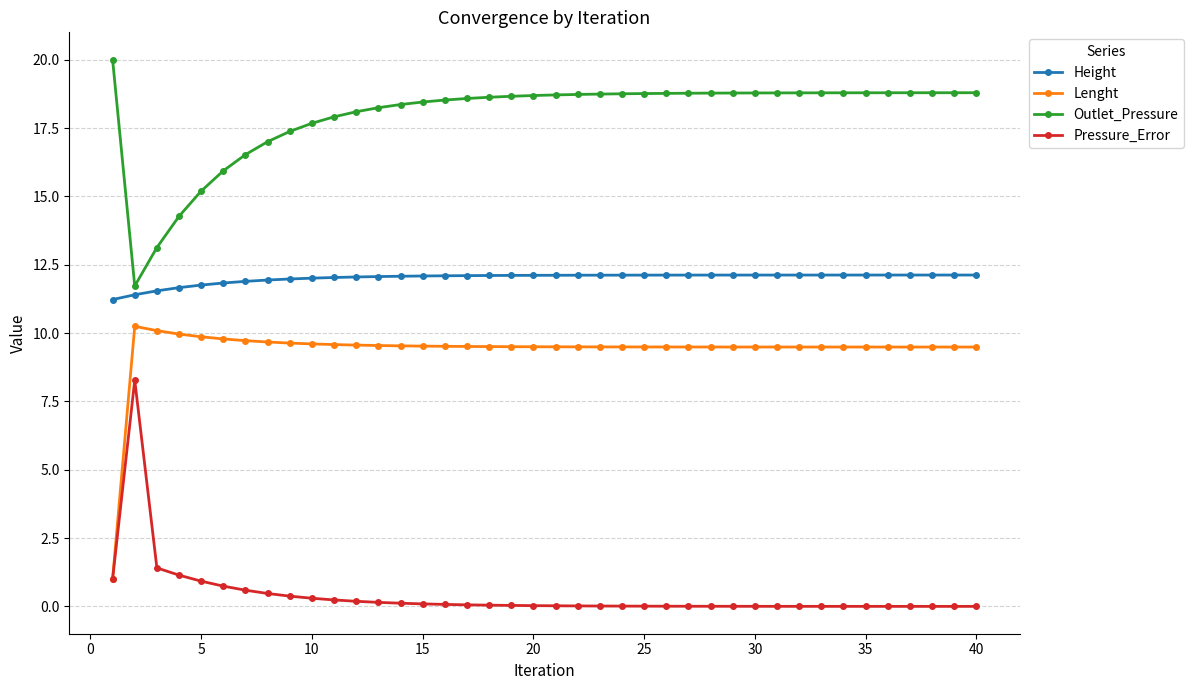

True or false: Lenght and Height cross at least once.

False